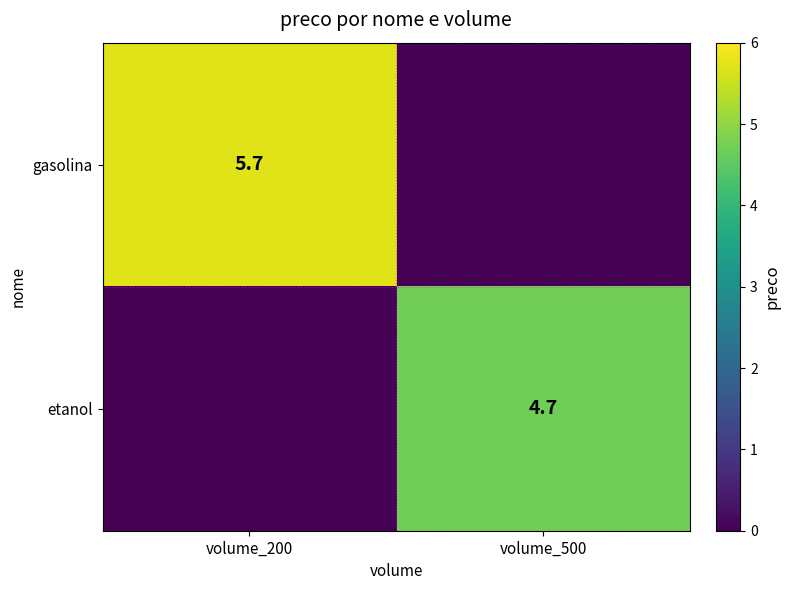

Is it true that gasolina equals 5.7 at volume_200?

True